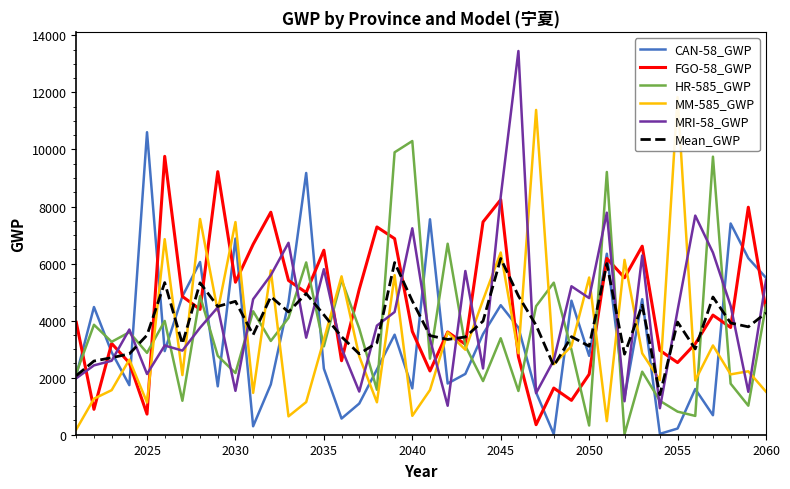

How many series are shown in this chart?

6